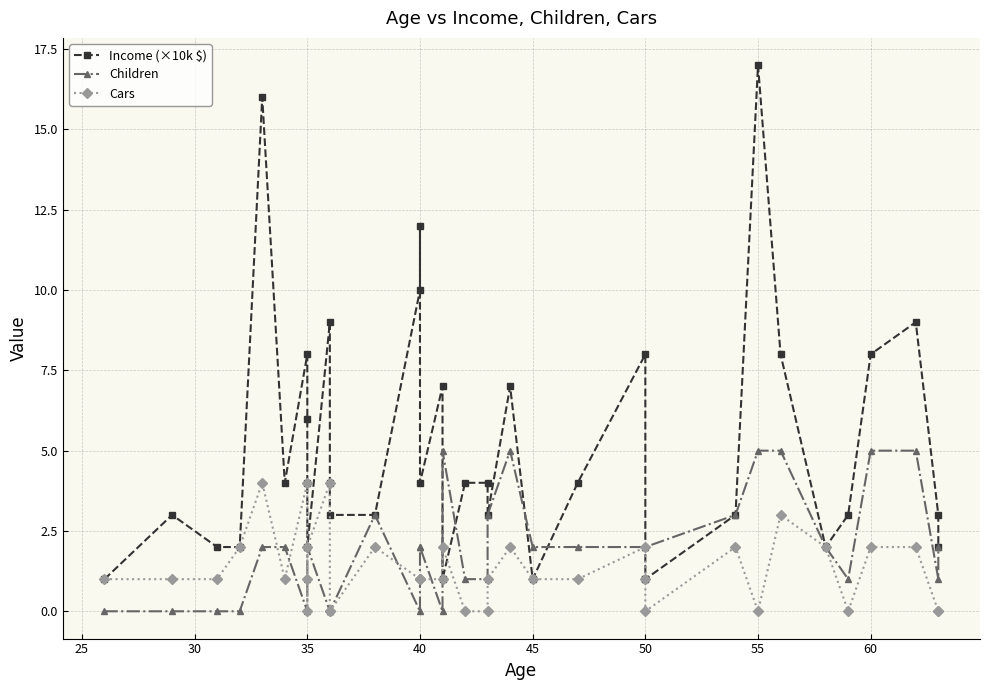

What is the difference between the maximum and minimum values in the Cars series?

4